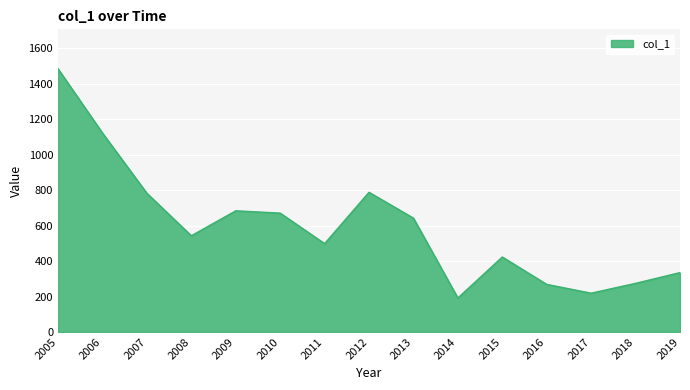

How many lines are shown in the chart?

1